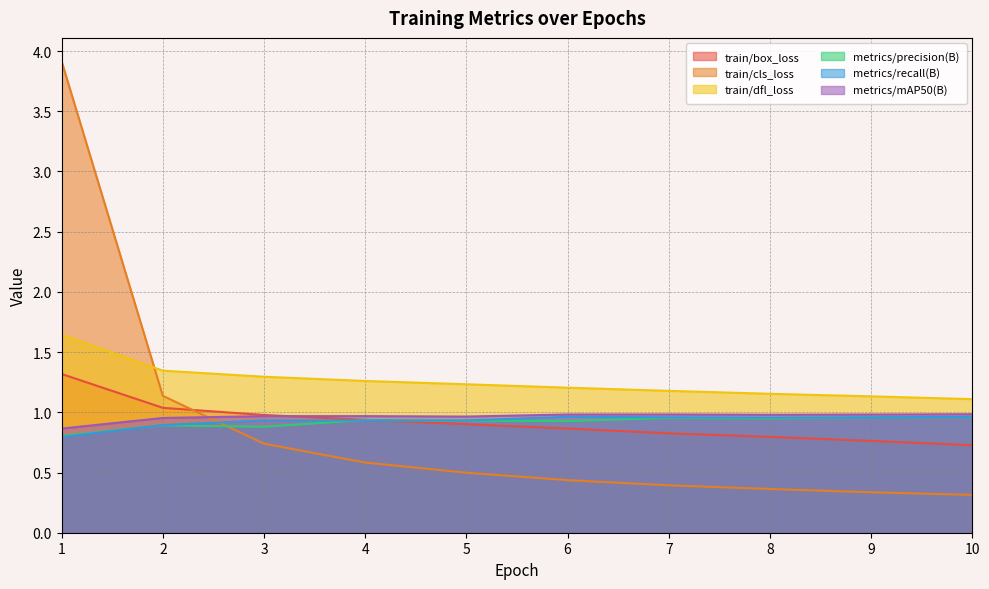

Read the train/cls_loss value at 6.

0.4